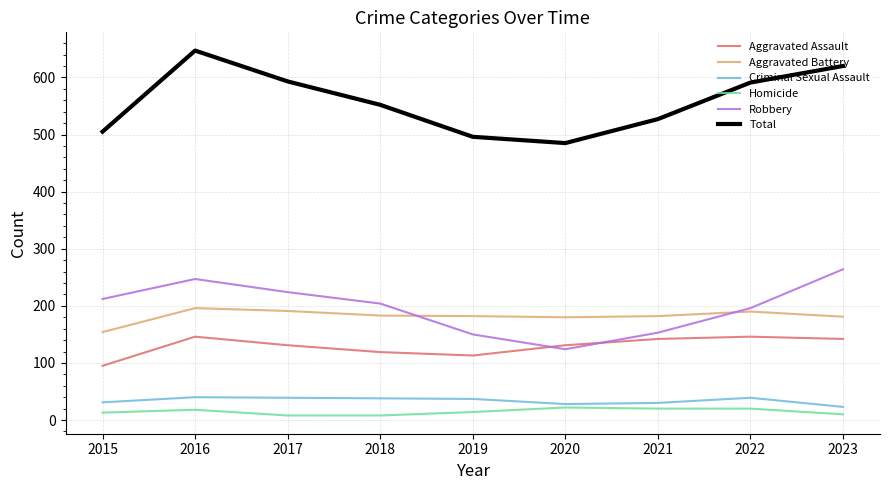

True or false: Homicide and Robbery intersect in this chart.

False